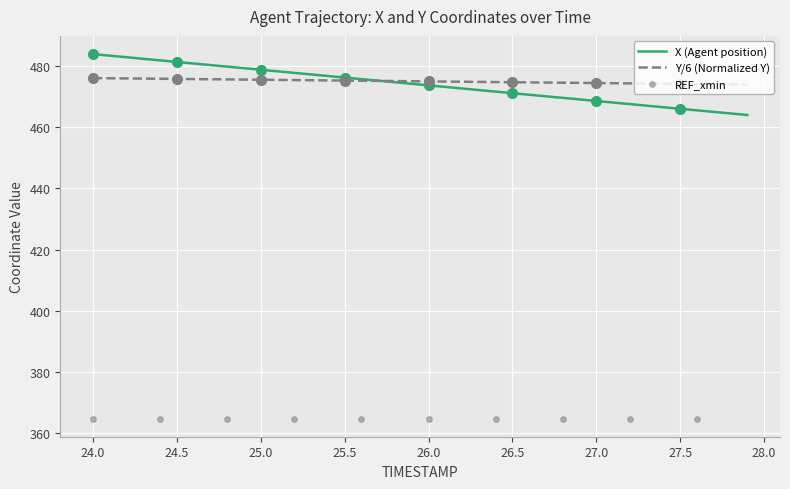

Which series contains the highest Y value?

X